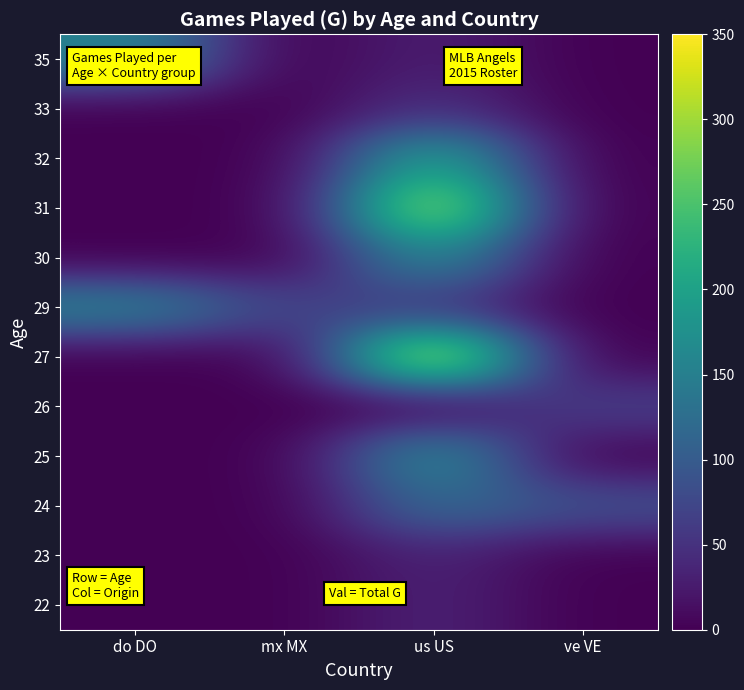

What is the spread (max minus min) of values at do DO?

157